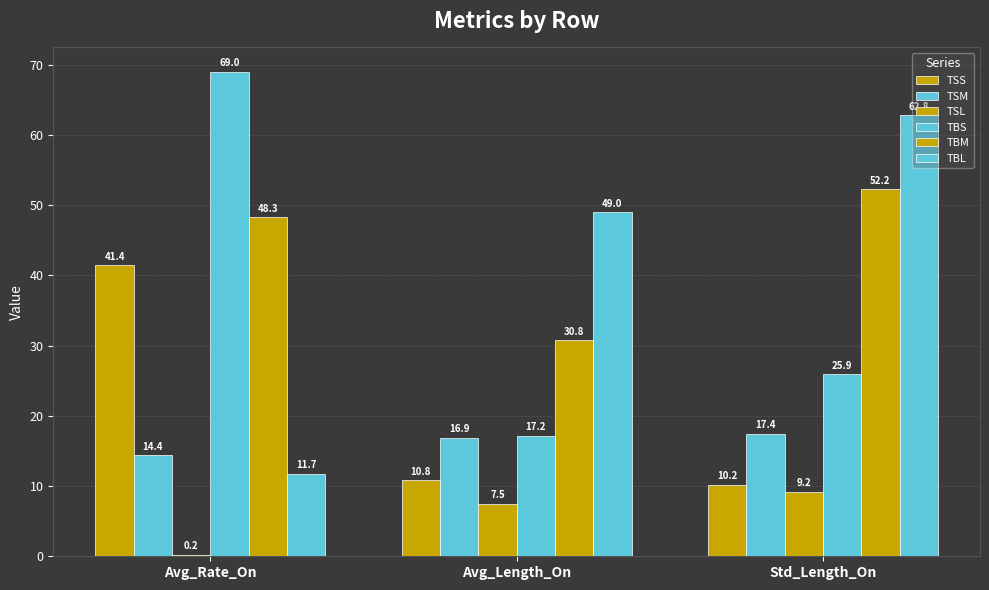

How many groups of bars are there?

3